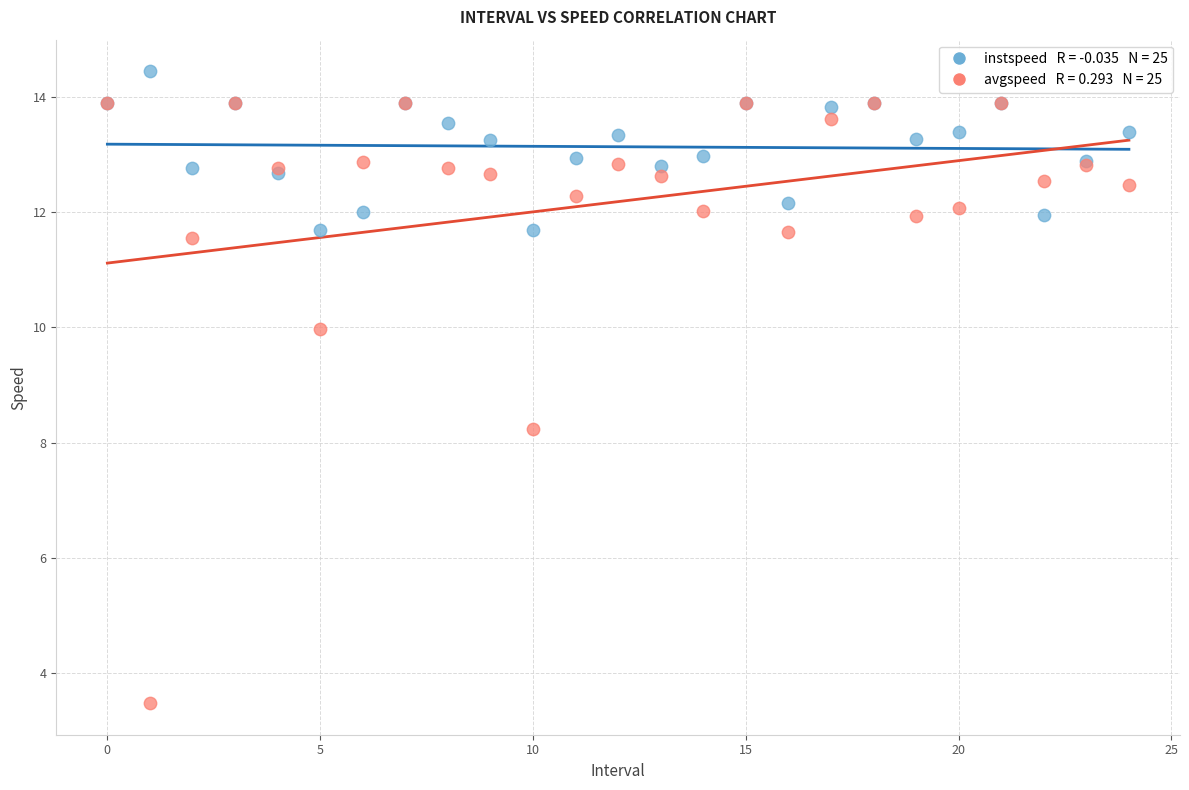

Across all series, what Y value is closest to 8?

8.2